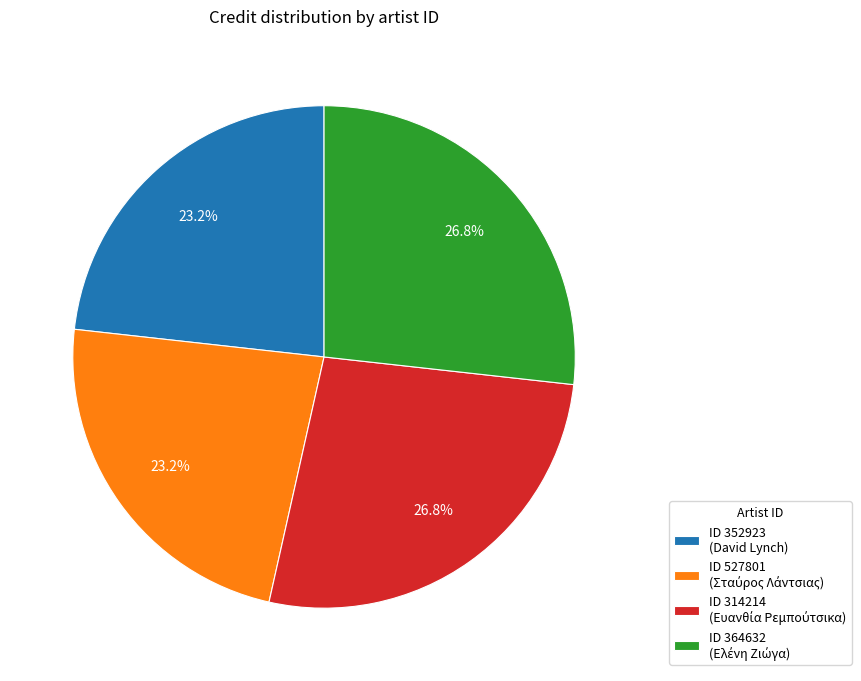

Is there any slice that represents more than half of the pie?

No